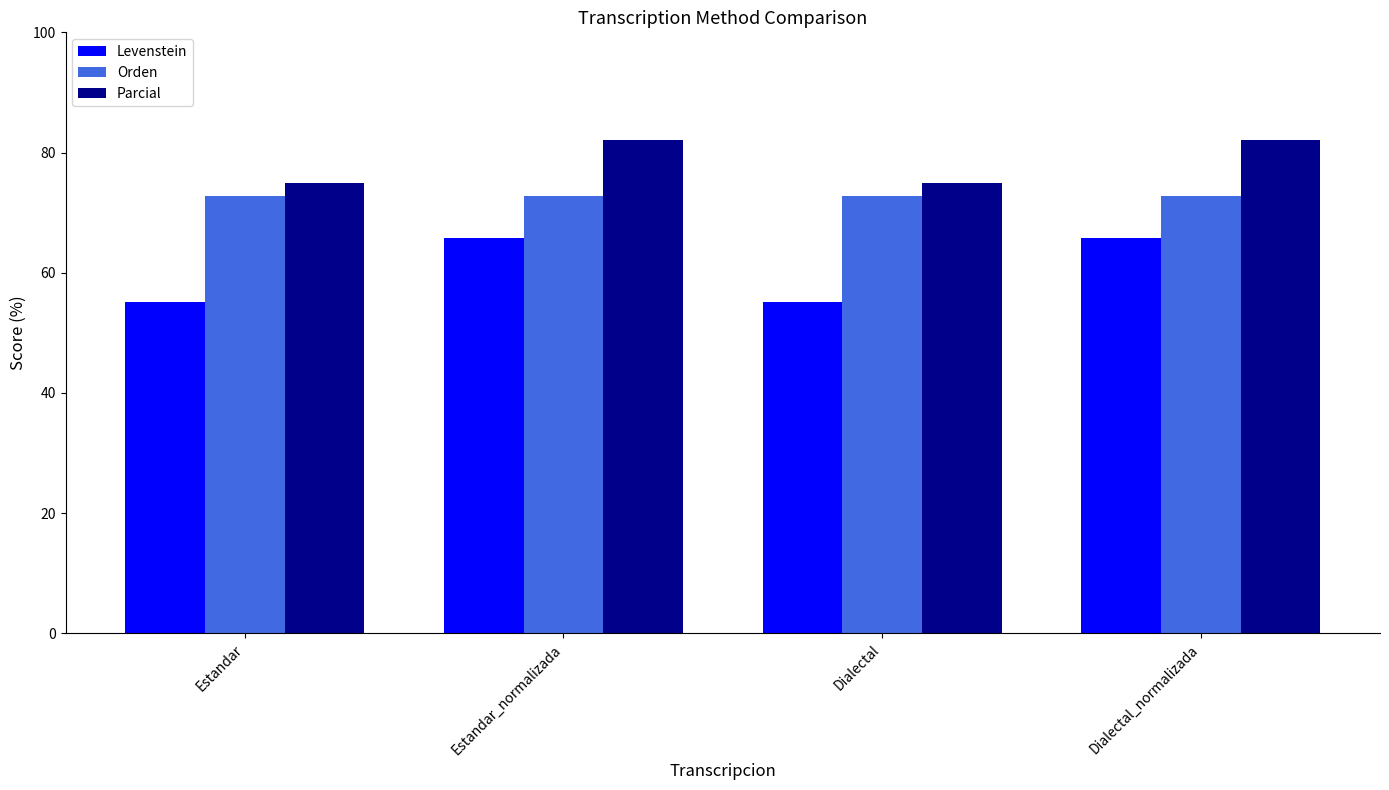

Which series has the largest range (max minus min)?

Levenstein